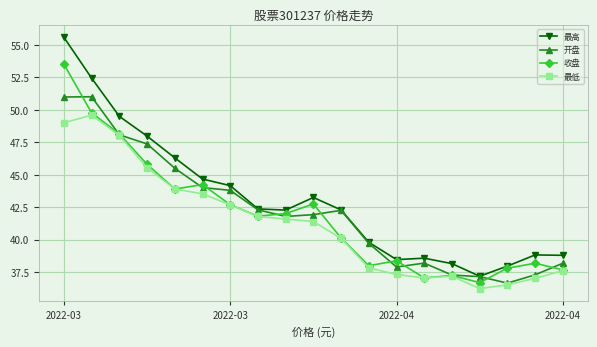

Which series has the widest spread of values?

最高